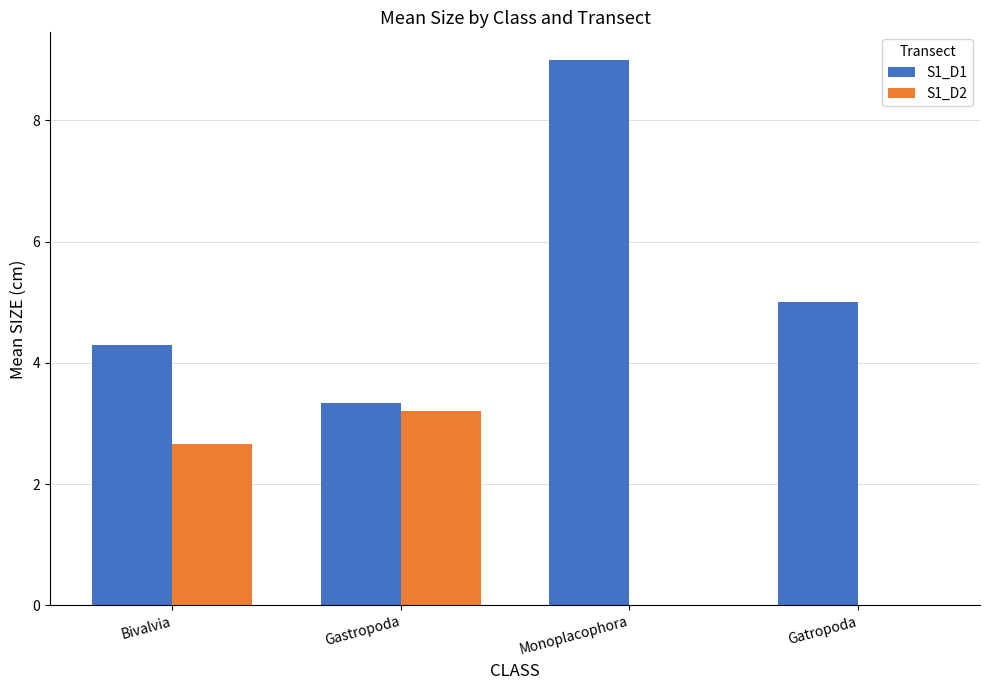

At which label does S1_D2 first exceed 2?

Bivalvia